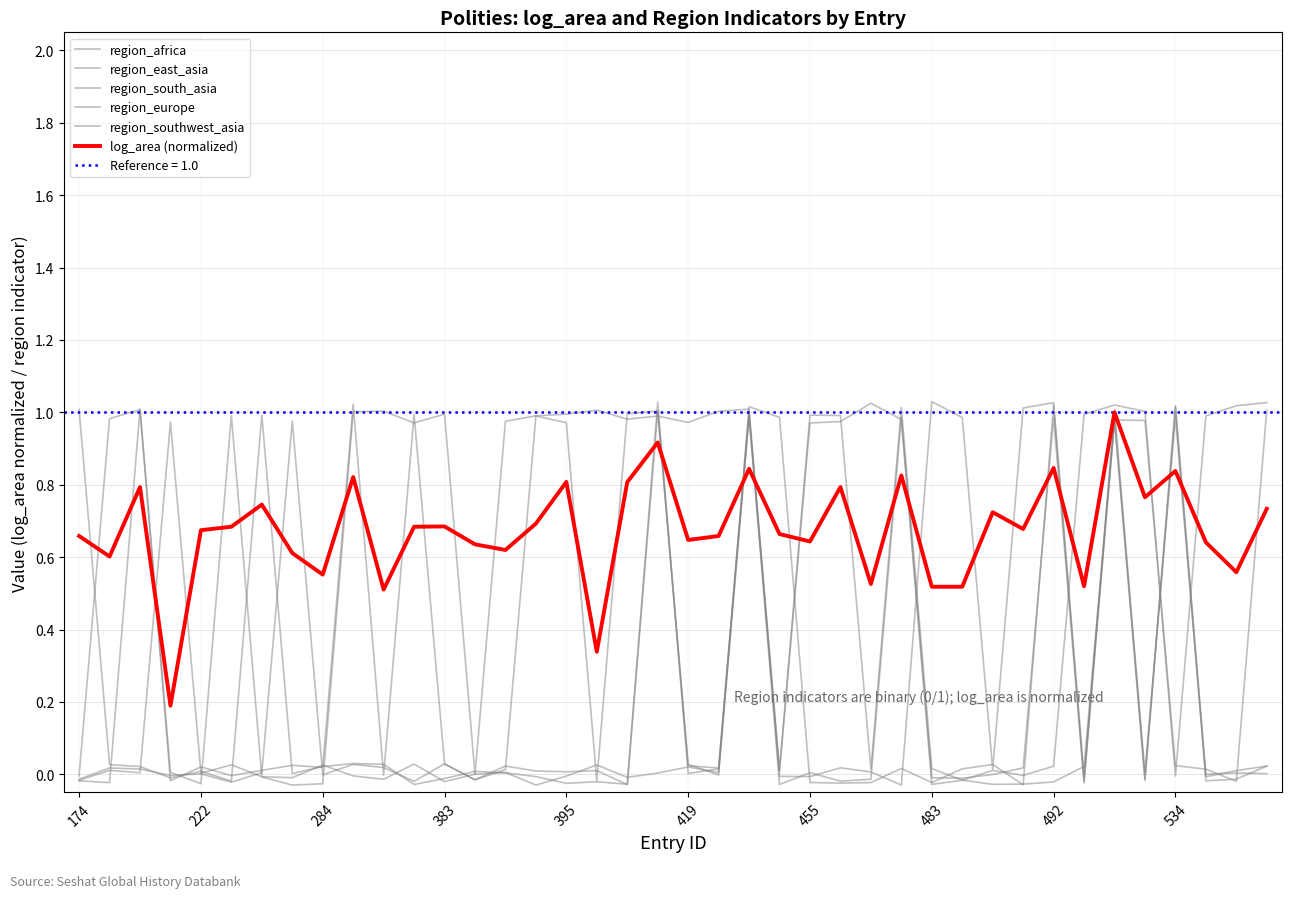

How many values in region_europe are below zero?

12